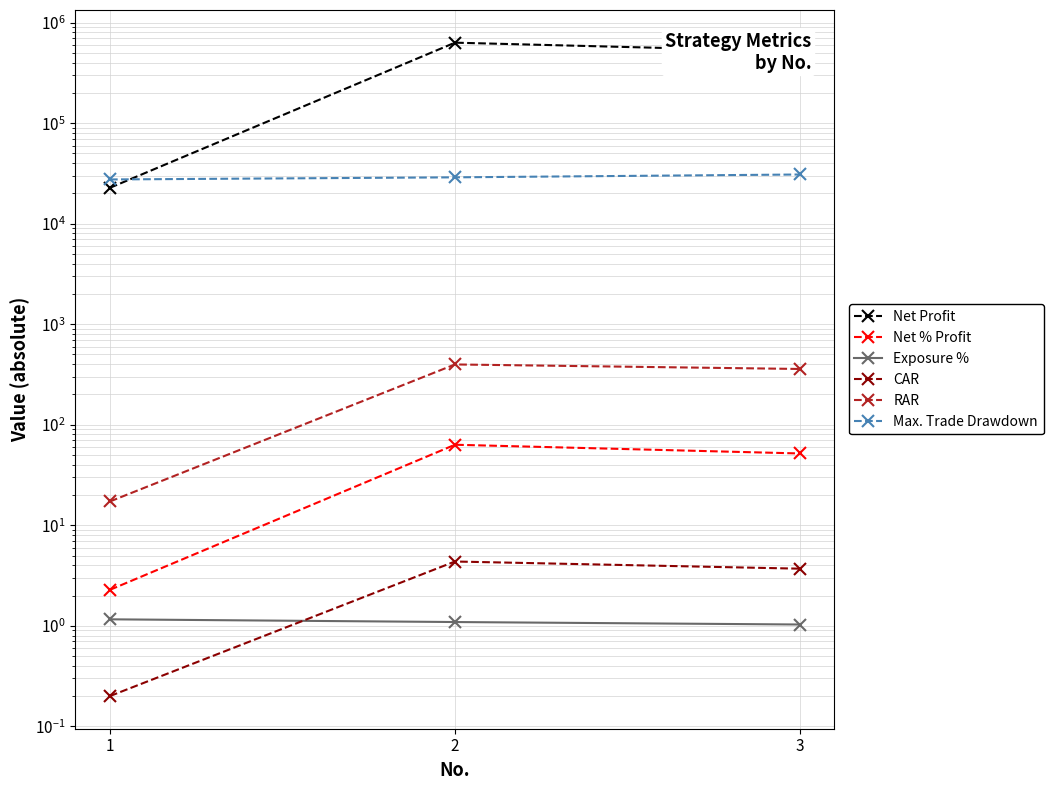

What is the average value of the Max. Trade Drawdown series?

29128.0